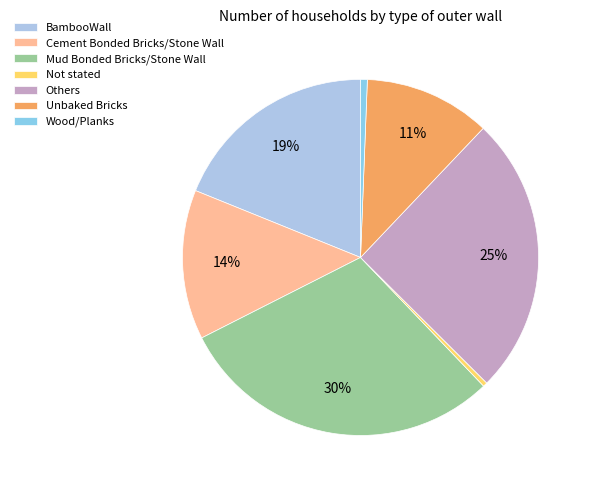

Is there any slice that represents more than half of the pie?

No